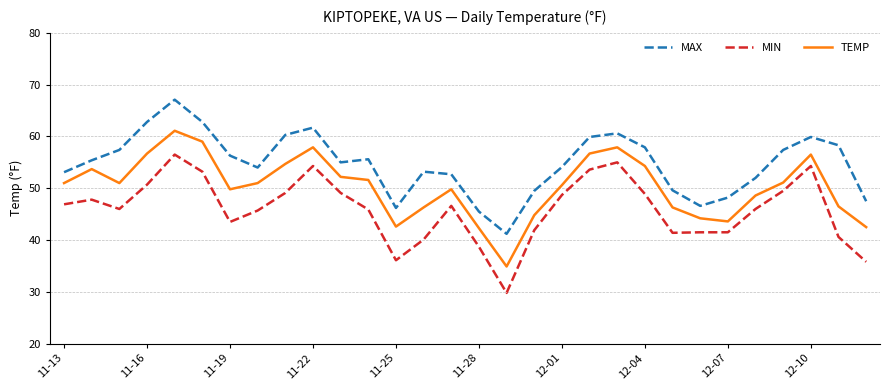

Does the chart display data point markers on the line(s)?

No